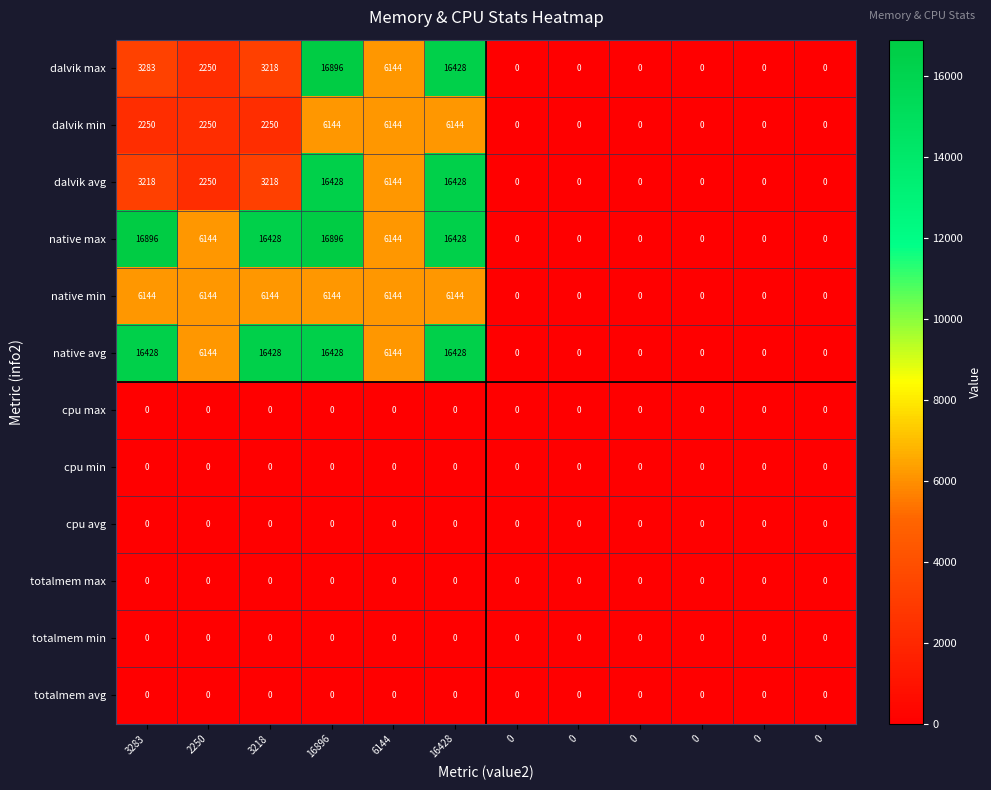

Count the number of data series in this chart.

12